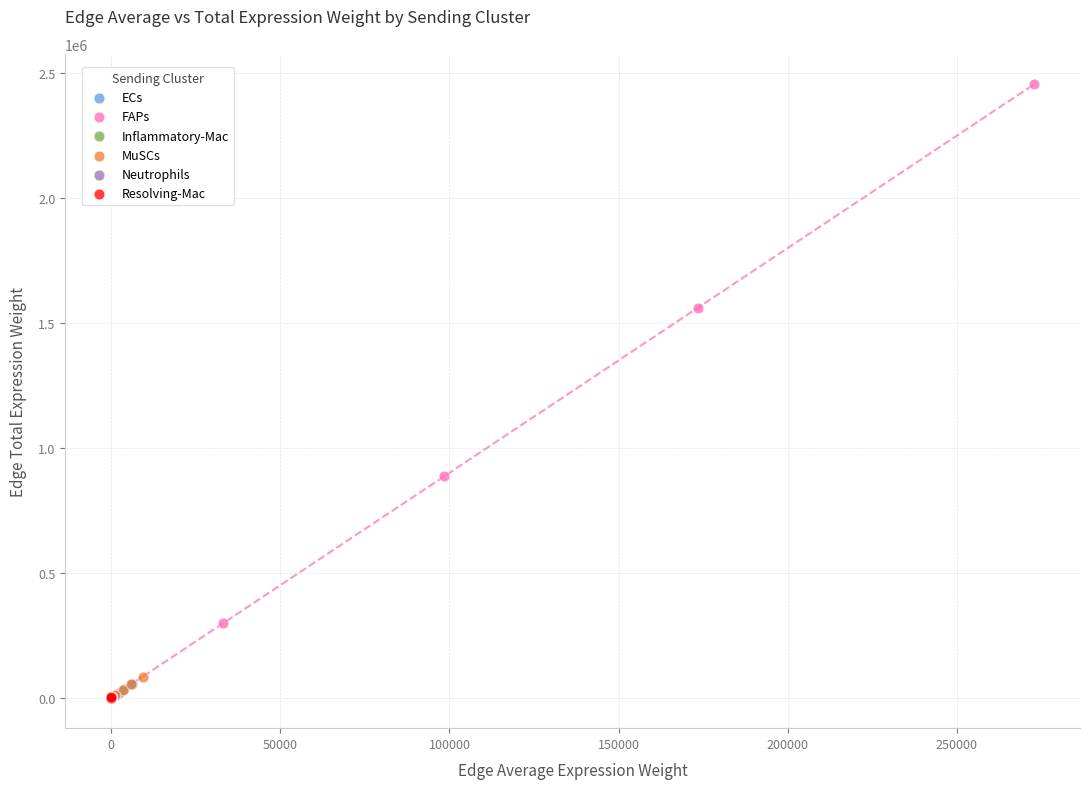

Which series reaches the maximum Y coordinate?

FAPs